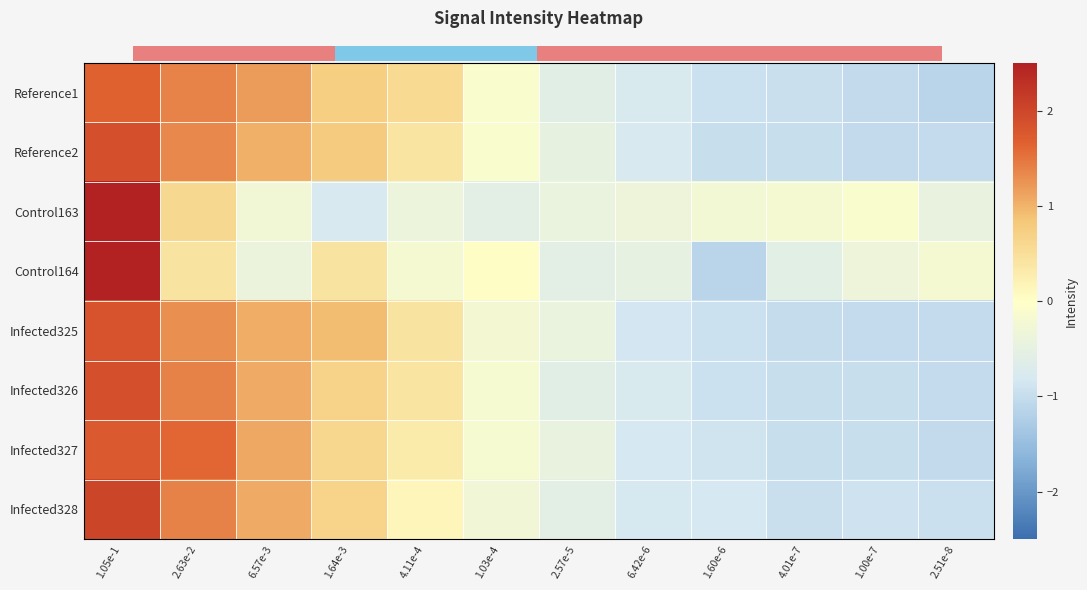

What is the difference between the highest and lowest values at 2.57e-5?

0.2